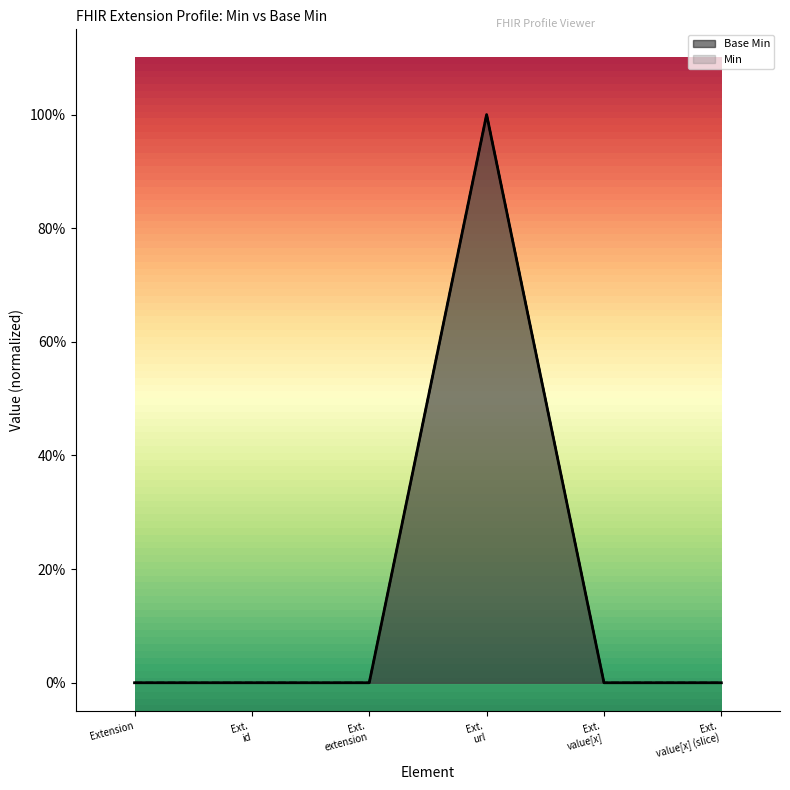

Rank the categories by value from highest to lowest.

Ext. url, Extension, Ext. id, Ext. extension, Ext. value[x], Ext. value[x] (slice)